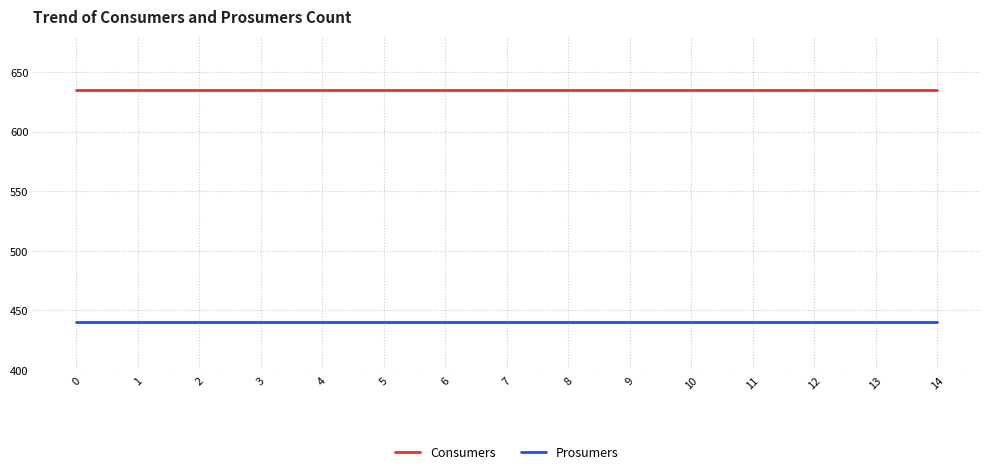

Is it true that Consumers equals 443 at 4?

False